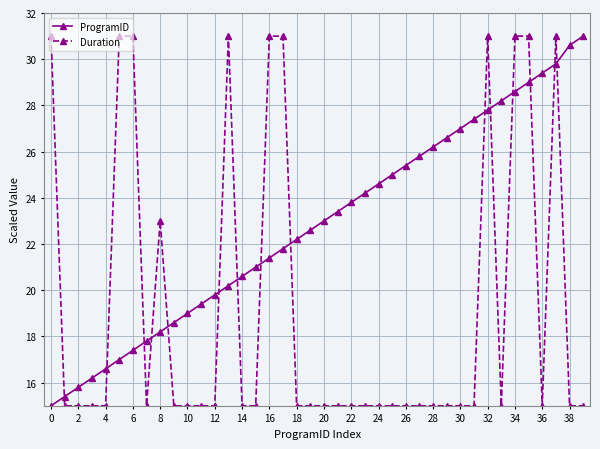

What are all the series names shown in the legend?

ProgramID, Duration